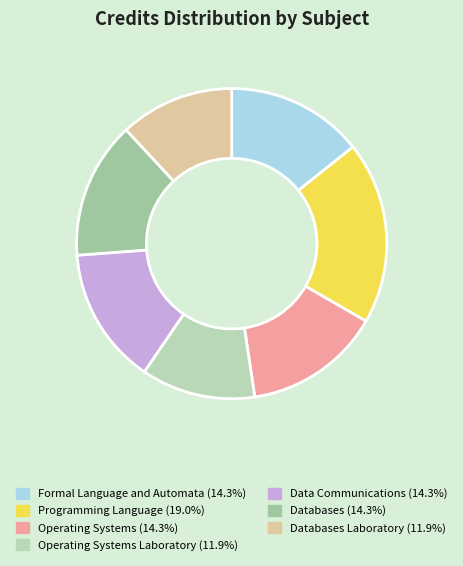

Which slice is the largest?

Programming Language